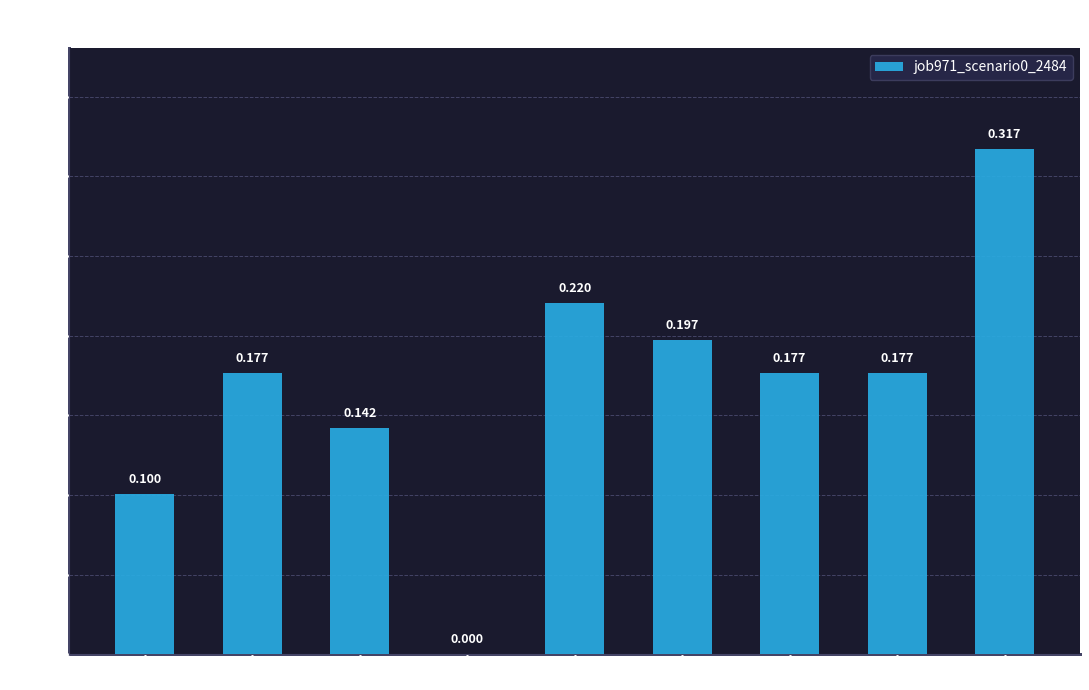

What is the label of the 8th bar from the left?

in4